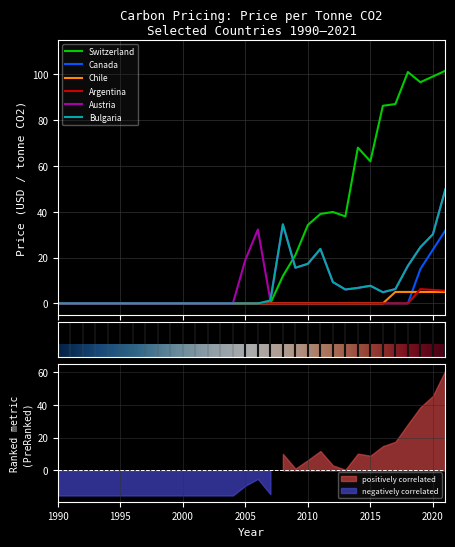

Is the value of Argentina at 2008 greater than the value of Switzerland at 2000?

No